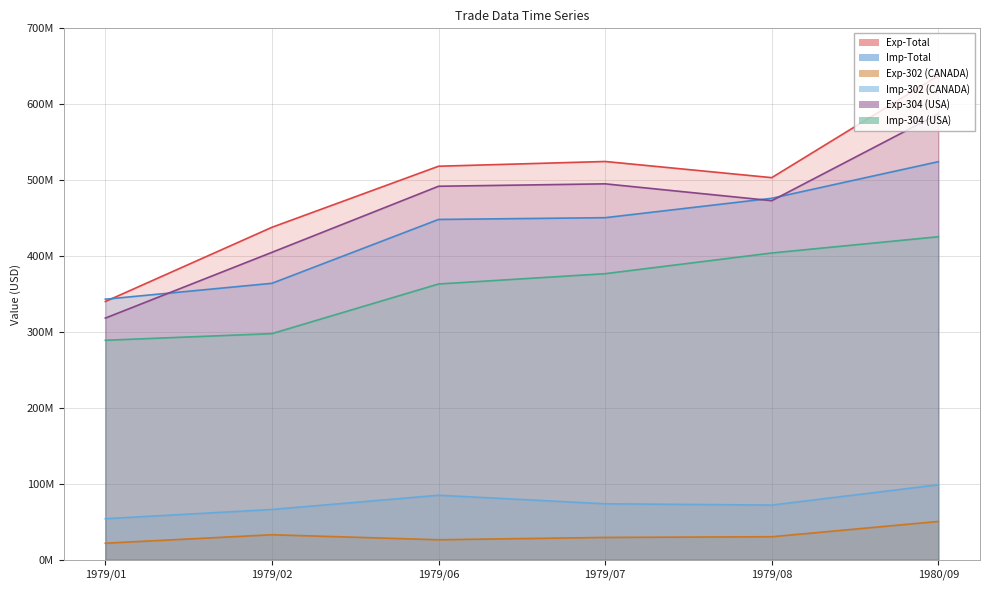

What is the maximum value for Exp-Total?

637743047